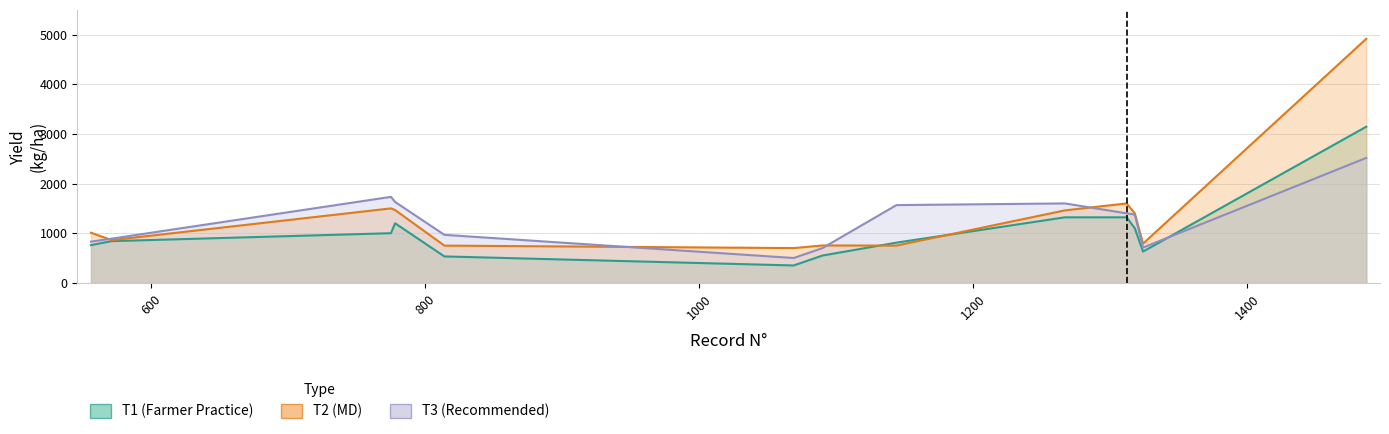

What are all the series names shown in the legend?

T1 (Farmer Practice), T2 (MD), T3 (Recommended)